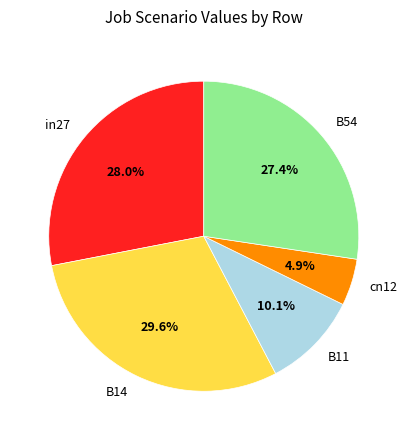

Does B11 represent more than half of the total?

No